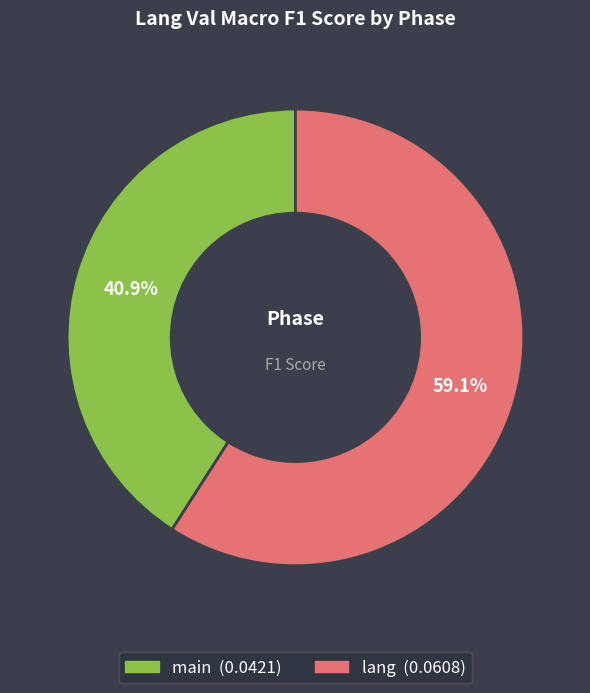

Is there any slice that represents more than half of the pie?

Yes